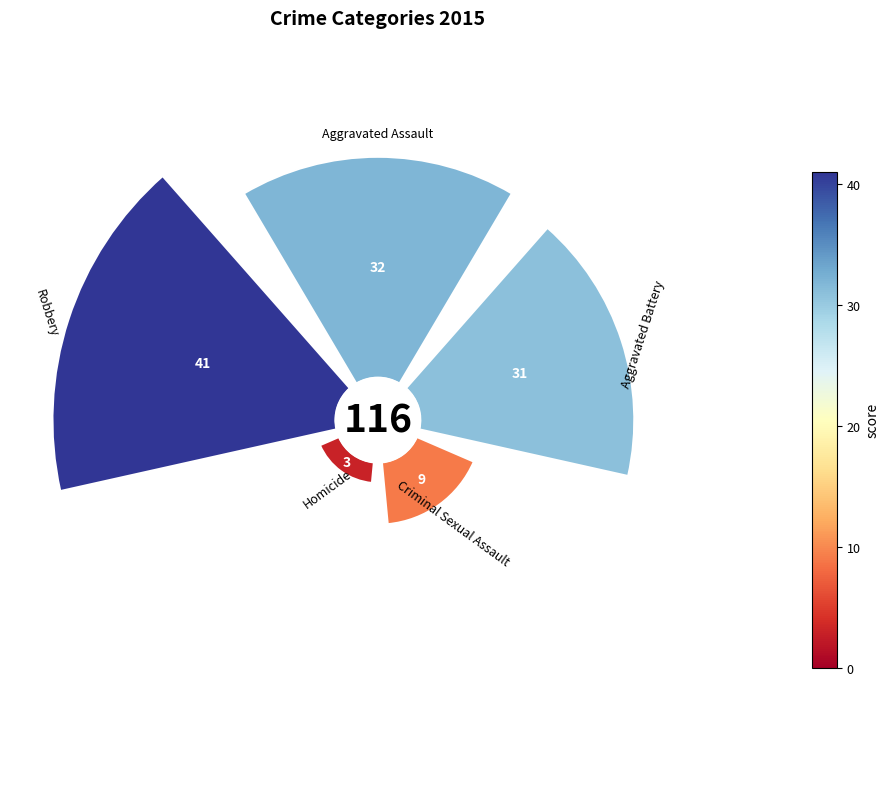

Is there a majority slice in this chart?

No